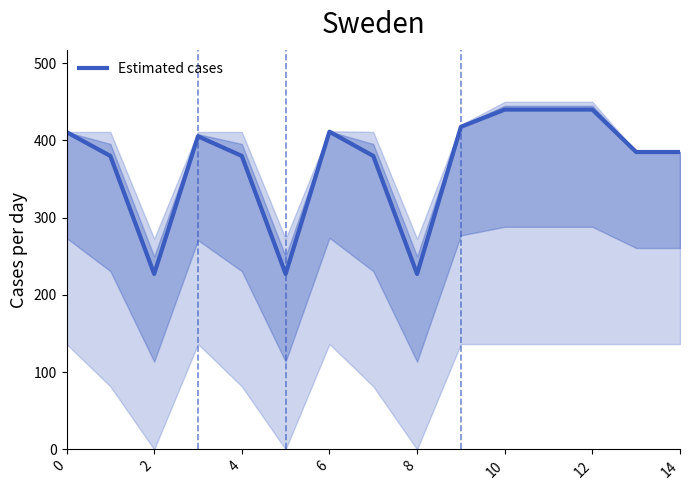

Reading left to right, transcribe all the data shown in this chart.

410.8	379.9	227.1	405.3	379.9	227.1	411.3	379.9	227.1	417.6	440.0	440.0	440.0	385.0	385.0